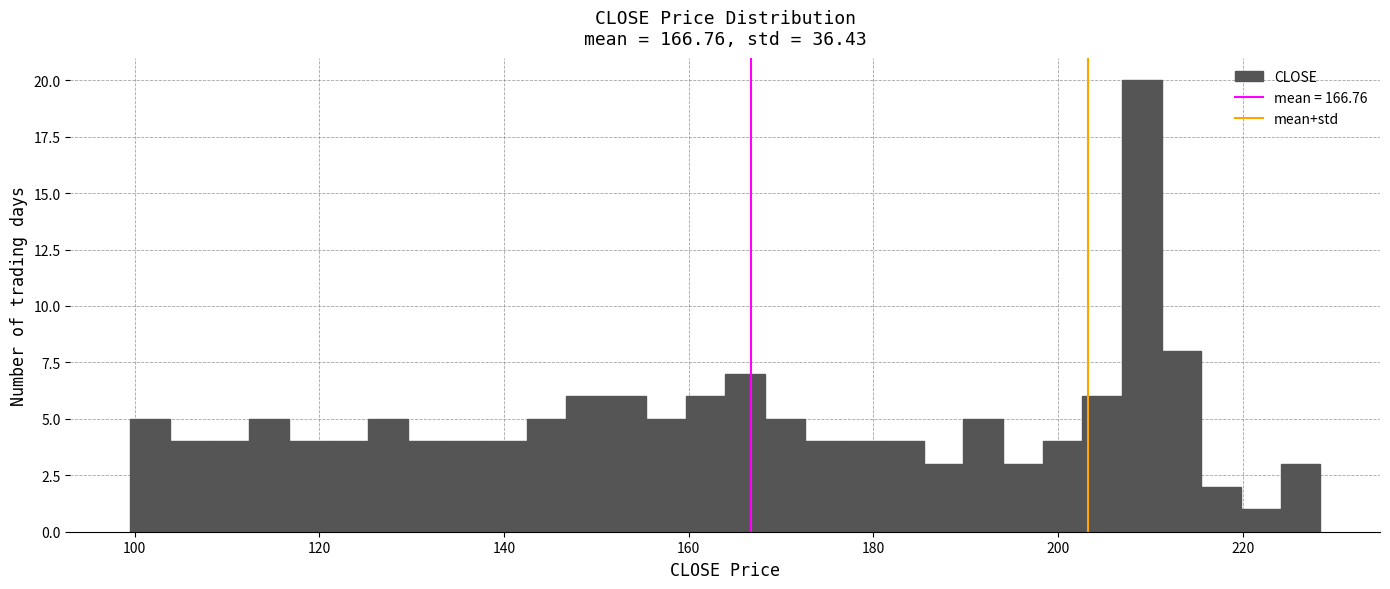

Around what value on the x-axis is the tallest bar? Give the approximate position of its centre, as read against the axis.

210